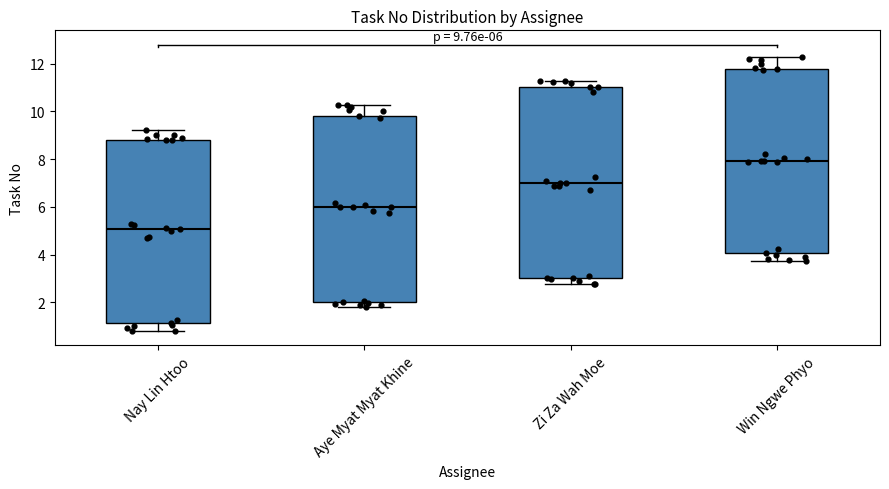

Which box has the lowest median line?

Nay Lin Htoo